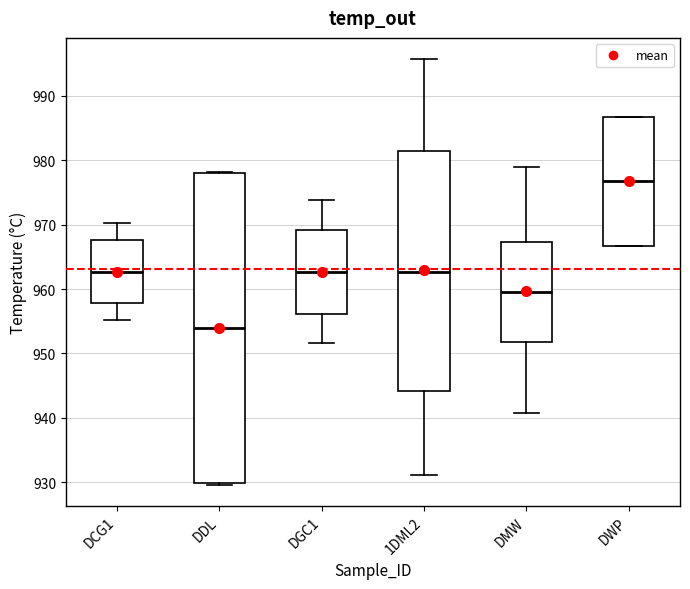

Where is the lower edge of the box for DWP on the y-axis? The values are not printed on the chart, so give them approximately, as read against the axis.

967